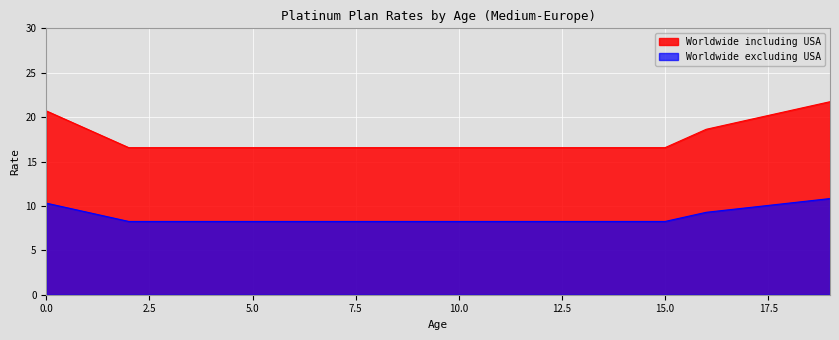

Reading left to right, transcribe all the data shown in this chart.

Worldwide including USA: 20.7	18.6	16.6	16.6	16.6	16.6	16.6	16.6	16.6	16.6	16.6	16.6	16.6	16.6	16.6	16.6	18.6	19.7	20.7	21.7
Worldwide excluding USA: 10.3	9.3	8.3	8.3	8.3	8.3	8.3	8.3	8.3	8.3	8.3	8.3	8.3	8.3	8.3	8.3	9.3	9.8	10.3	10.8